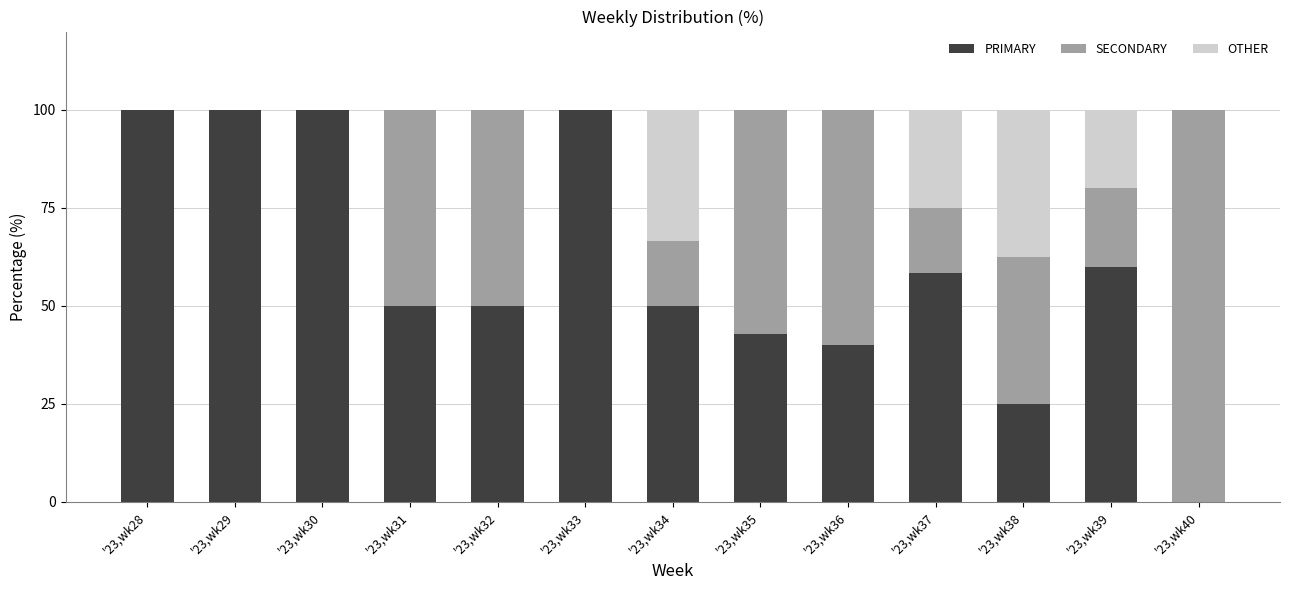

What is the total value across all series at '23,wk39?

100.0